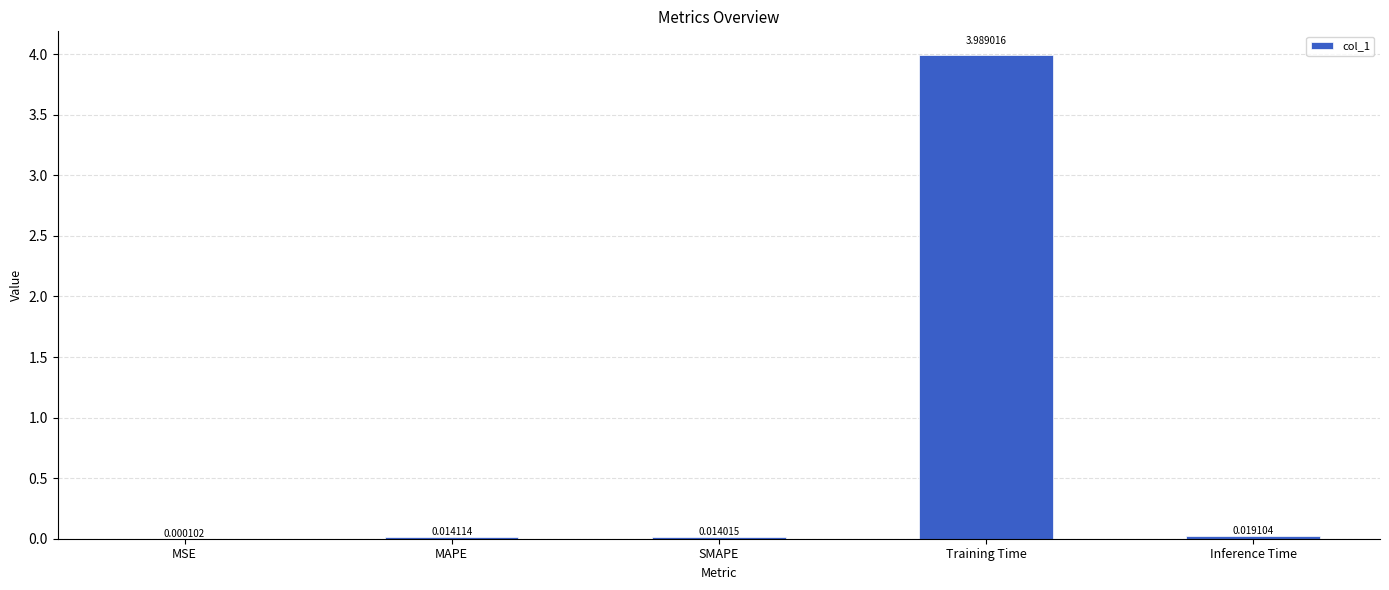

Which label corresponds to the largest value in the chart?

Training Time